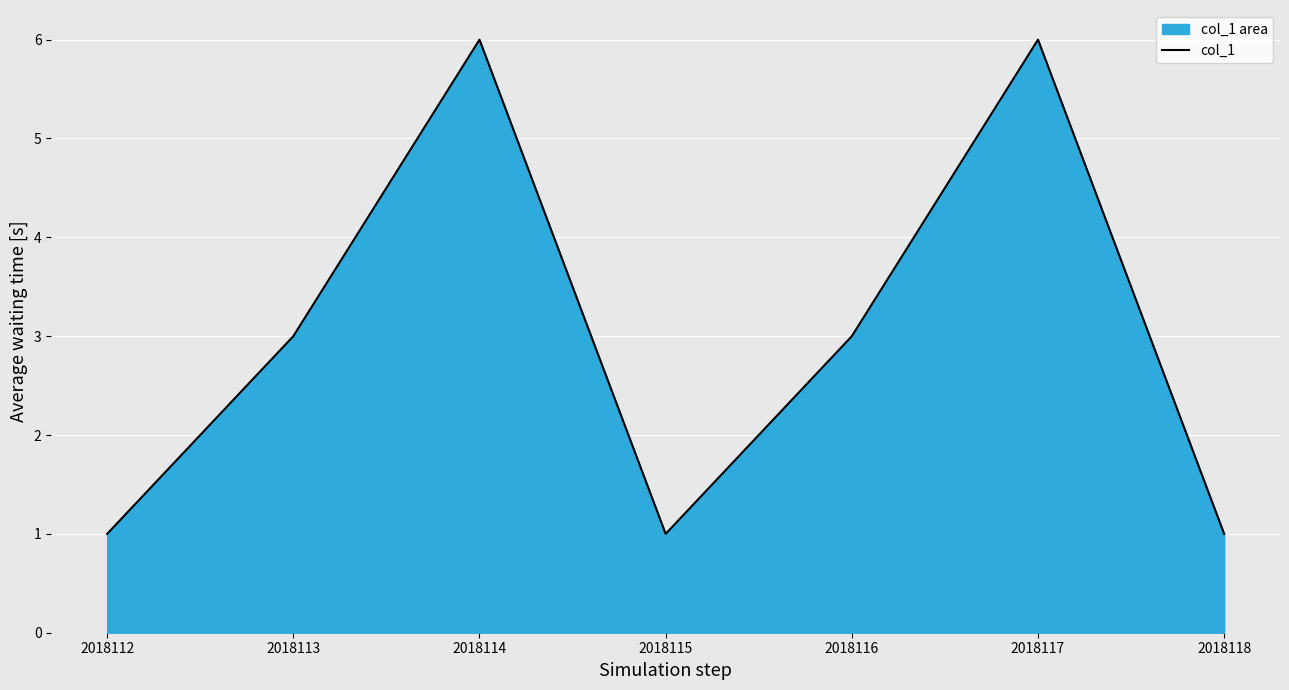

How many lines are shown in the chart?

1